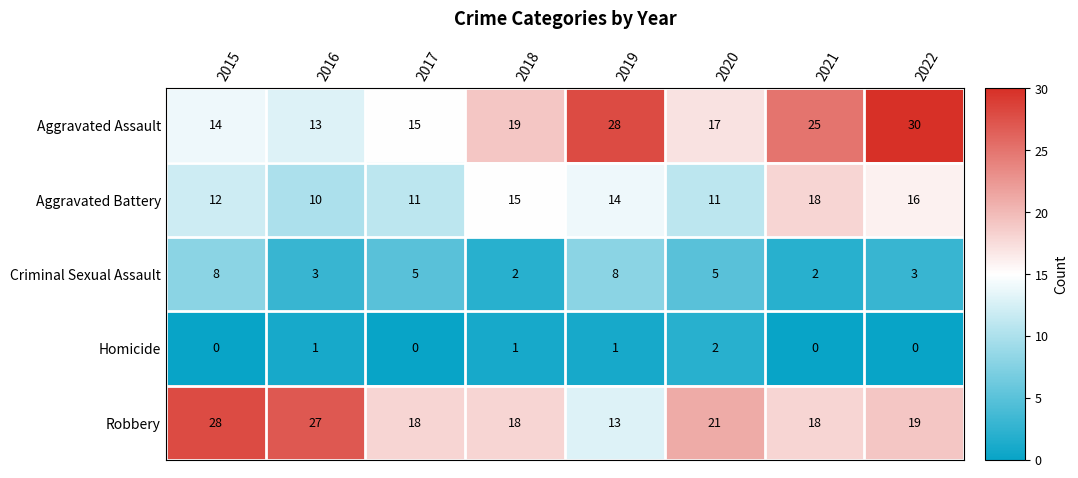

How many data points does each series have?

8